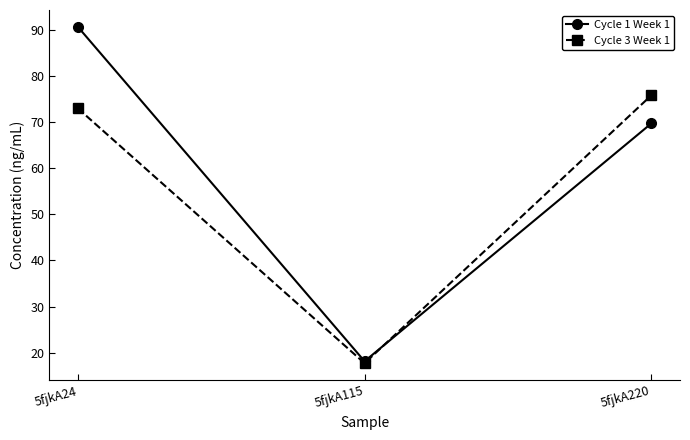

What is the difference between the Cycle 1 Week 1 values at 5fjkA24 and 5fjkA115?

72.7